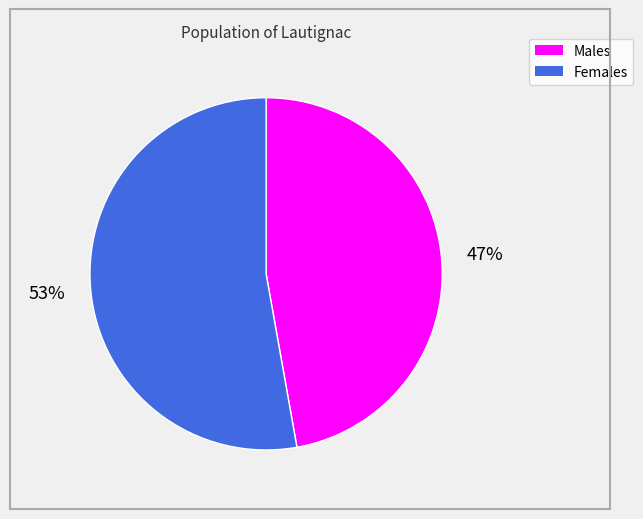

To the nearest percent, what percentage of the pie is Males?

47%